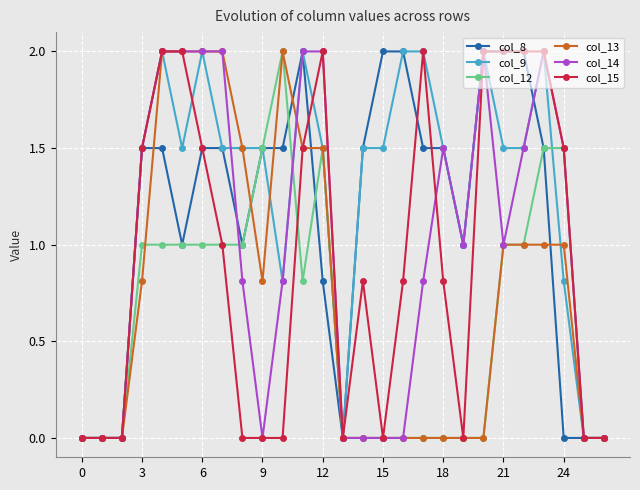

What is the highest value of the col_15 series?

2.0